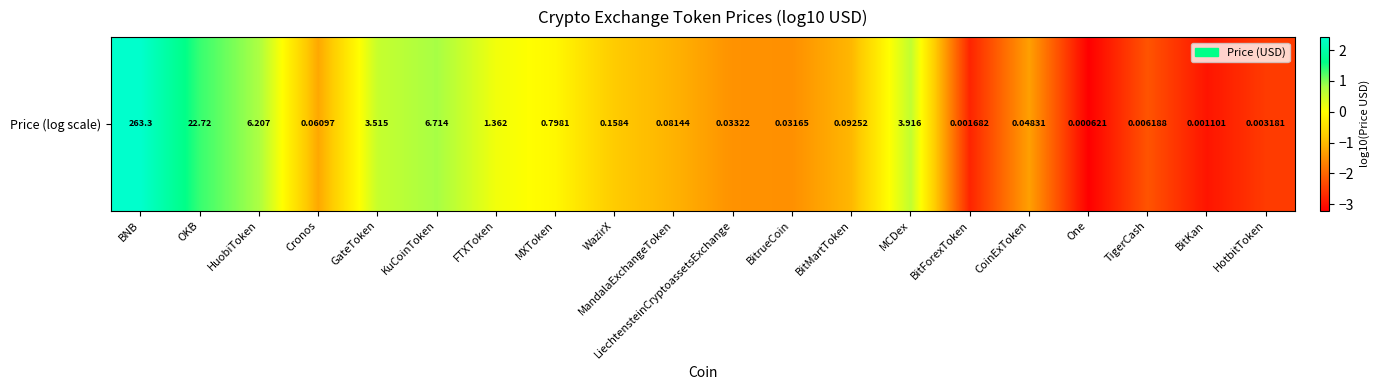

List the labels in order of value, largest first.

BNB, OKB, KuCoinToken, HuobiToken, MCDex, GateToken, FTXToken, MXToken, WazirX, BitMartToken, MandalaExchangeToken, Cronos, CoinExToken, LiechtensteinCryptoassetsExchange, BitrueCoin, TigerCash, HotbitToken, BitForexToken, BitKan, One